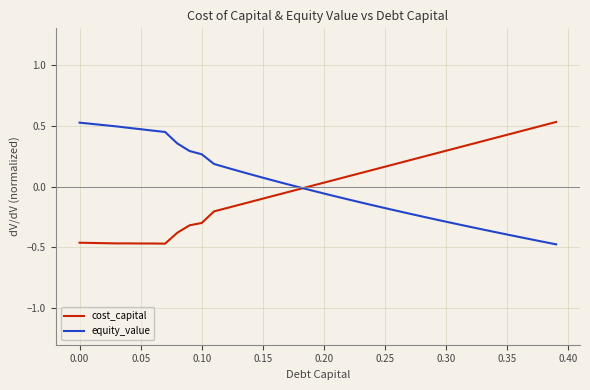

The cost_capital series shows -0.1 at 0.15. True or false?

True